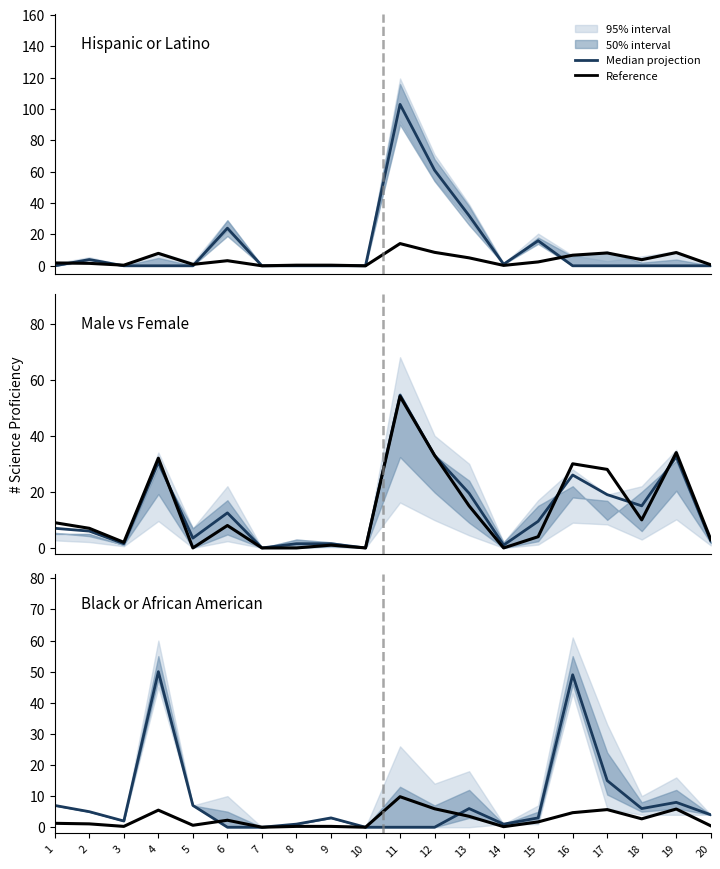

At which label does Female reach its minimum?

5